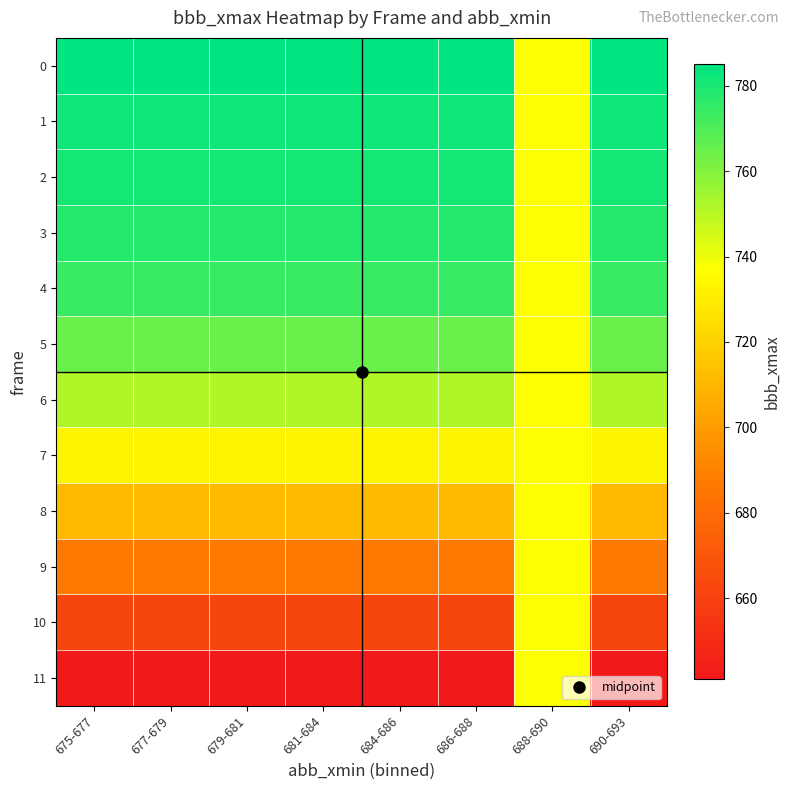

Which series has the largest range (max minus min)?

11